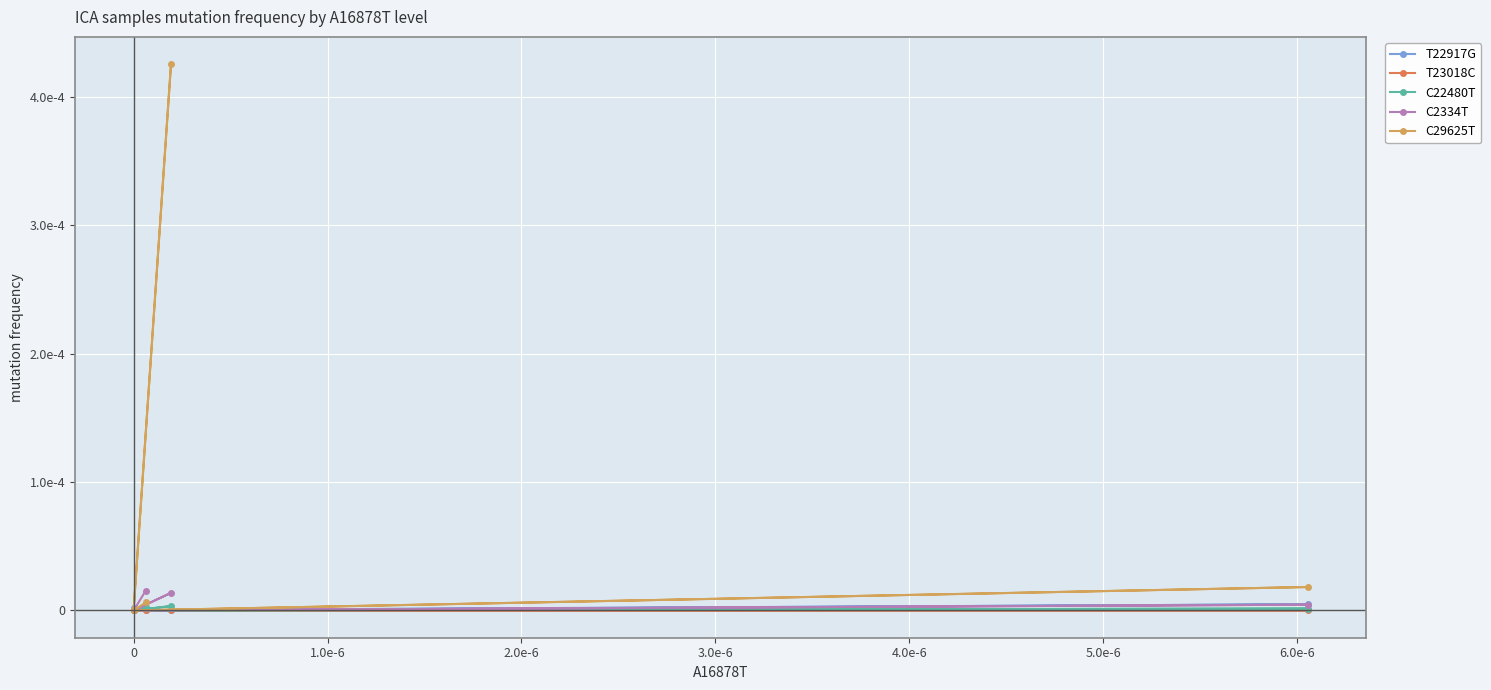

How many times do C29625T and T22917G cross each other?

5